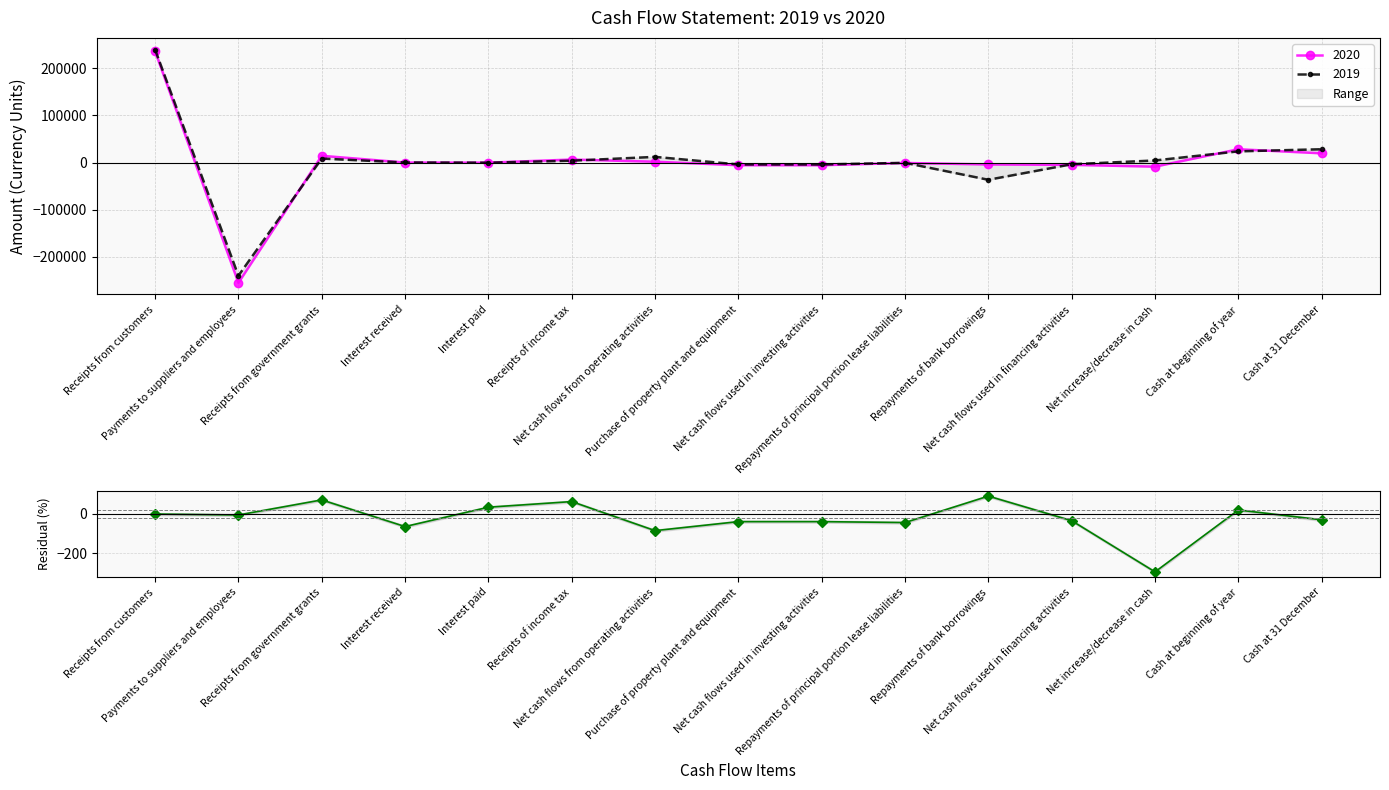

What is the difference between the maximum and second lowest values?

174.3